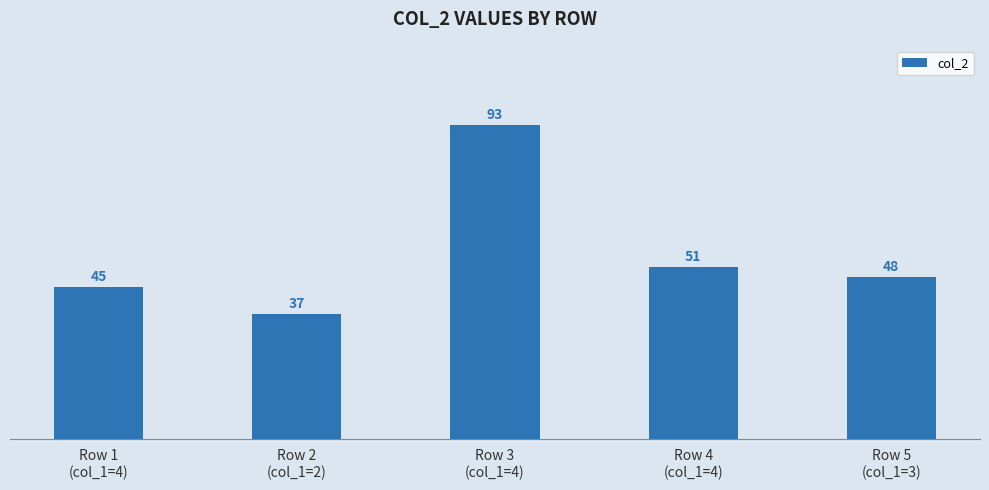

The chart shows a value of 27 at Row 1
(col_1=4). True or false?

False